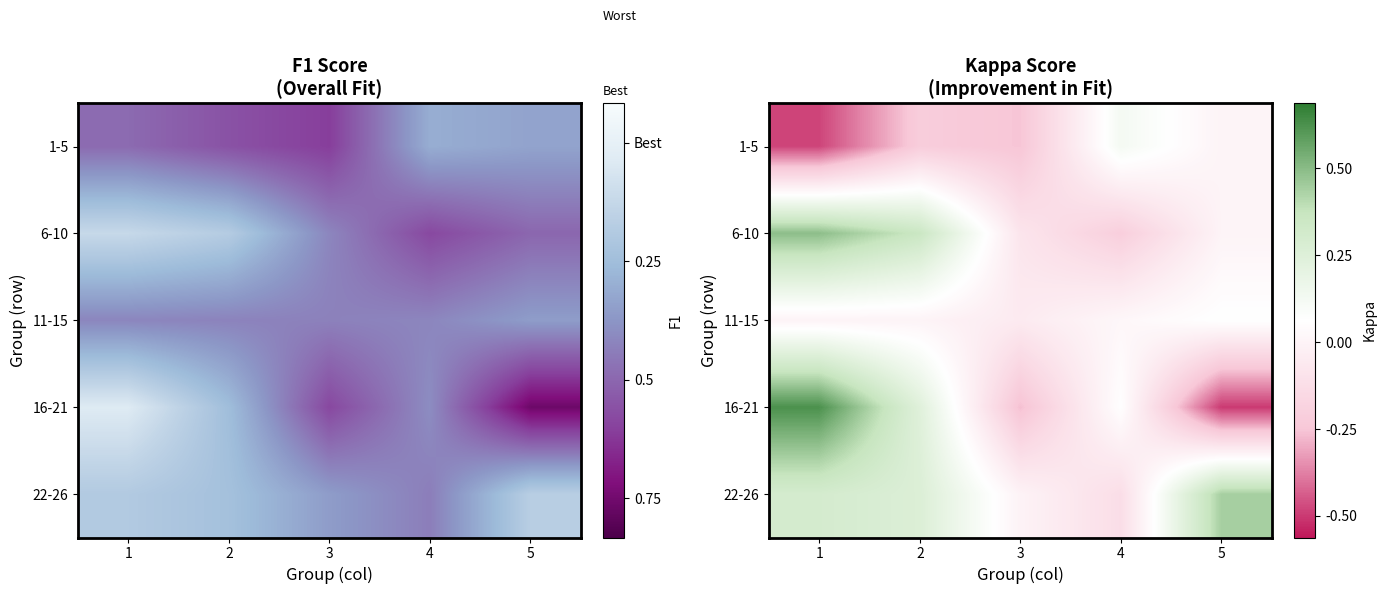

The value of 16-21 at 3 is -0.3. True or false?

False